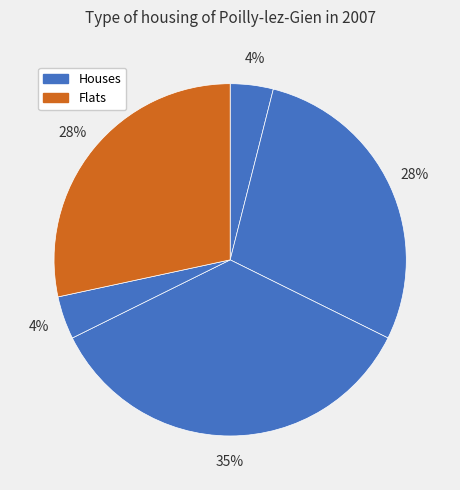

To the nearest percent, what is the difference between the largest and smallest slice percentages?

31%